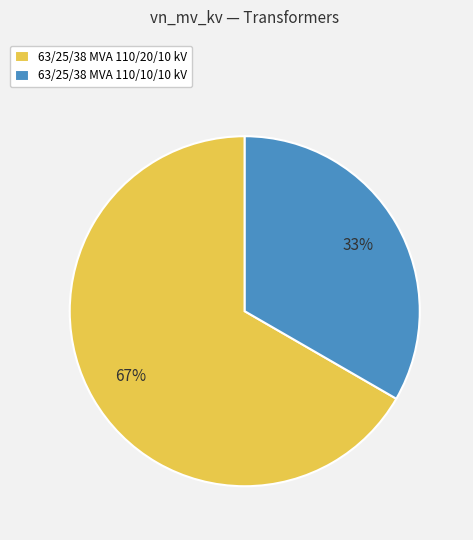

True or false: 63/25/38 MVA 110/20/10 kV accounts for 67% of the total.

True